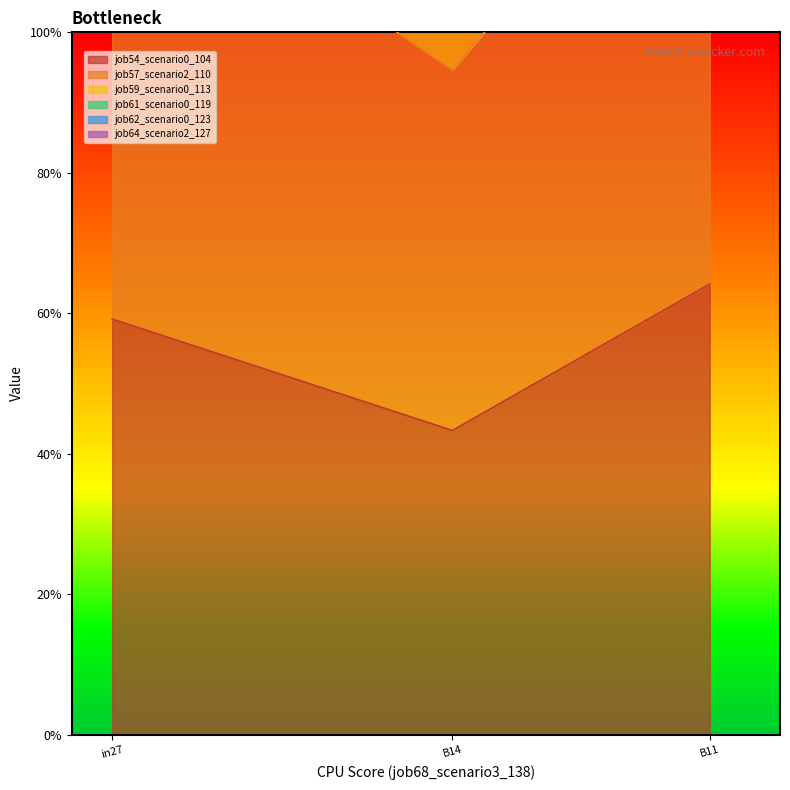

The job61_scenario0_119 series shows 2.4 at B11. True or false?

True